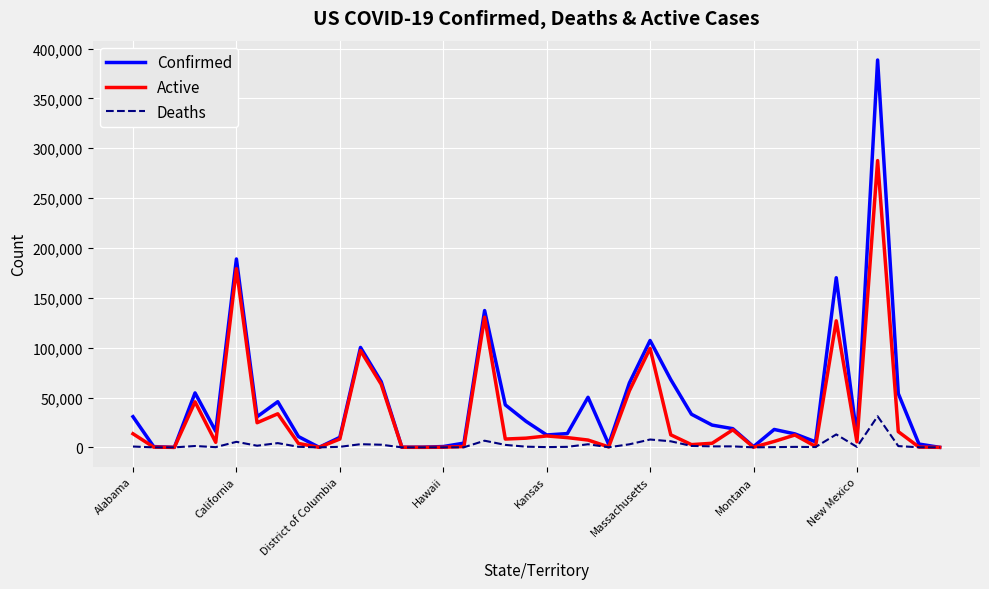

List the series in order of their overall mean, lowest first.

Deaths, Active, Confirmed